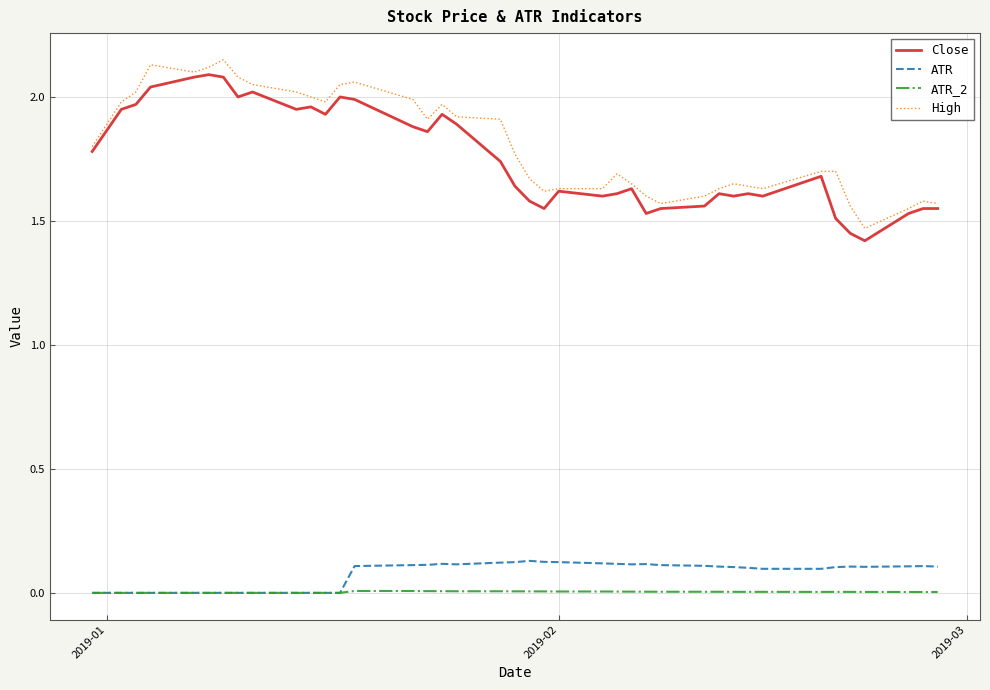

Rank the series by their maximum value, from lowest to highest.

ATR_2, ATR, Close, High